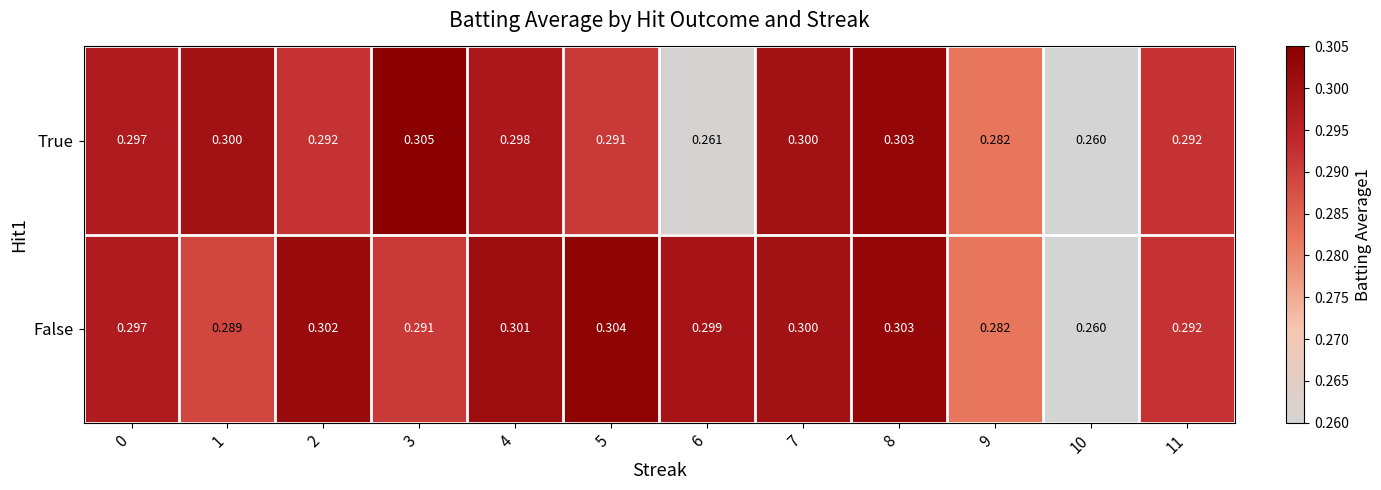

Rank the series by their average value, from lowest to highest.

True, False